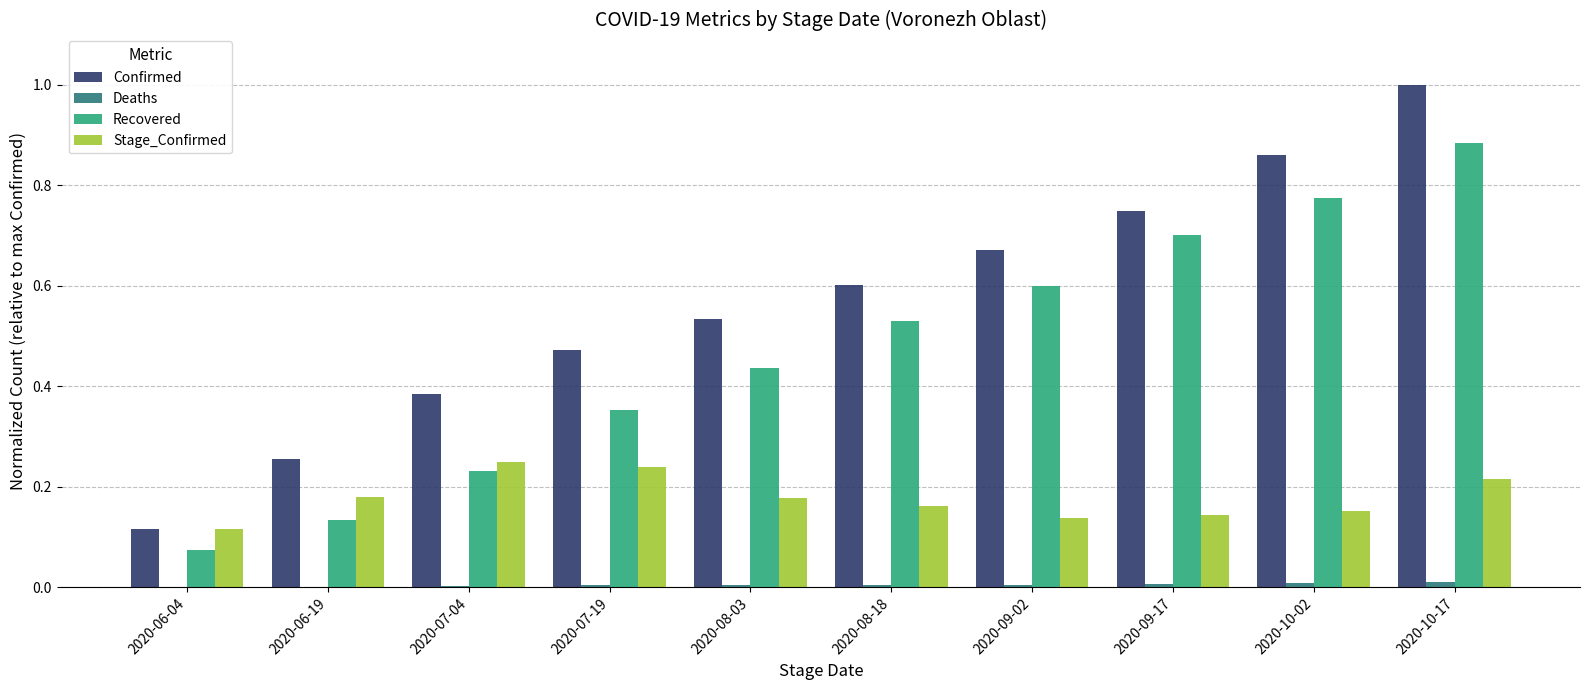

The Deaths series shows 0.0 at 2020-07-04. True or false?

True